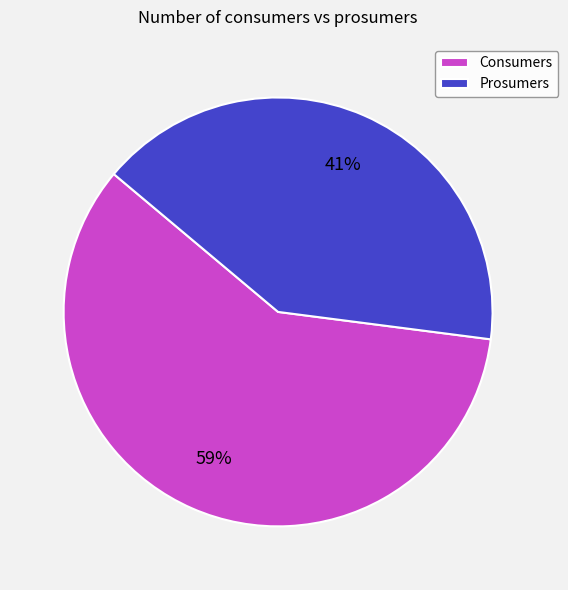

Is it true that Prosumers is 41% of the pie?

True